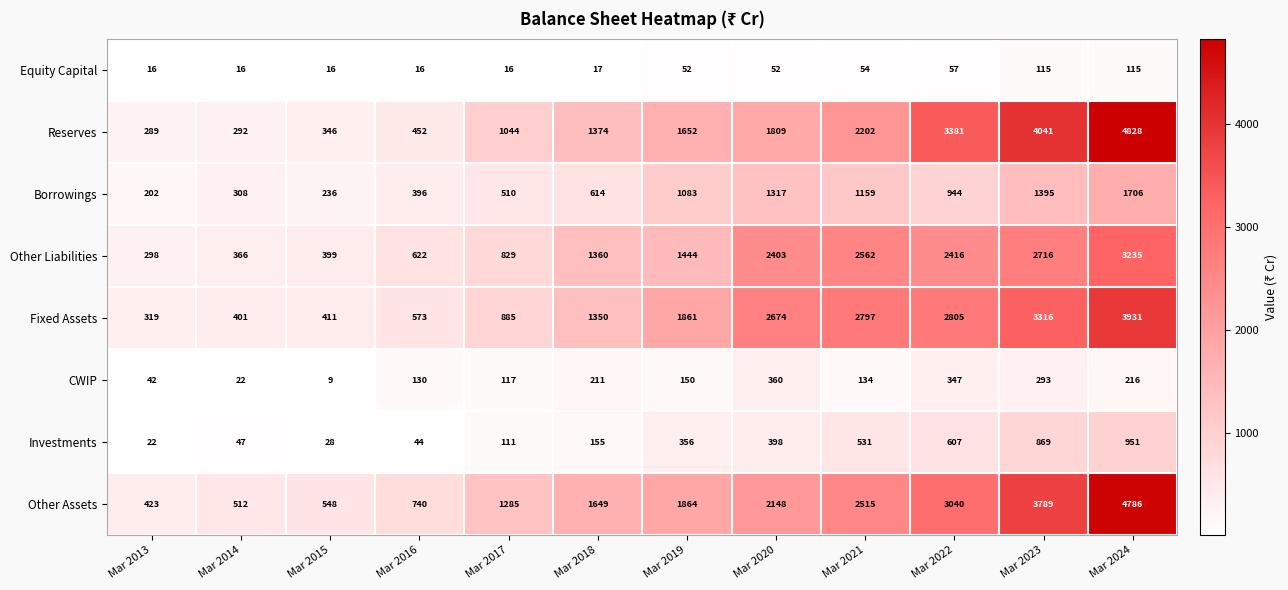

At which category does the chart reach its peak across all series?

Mar 2024